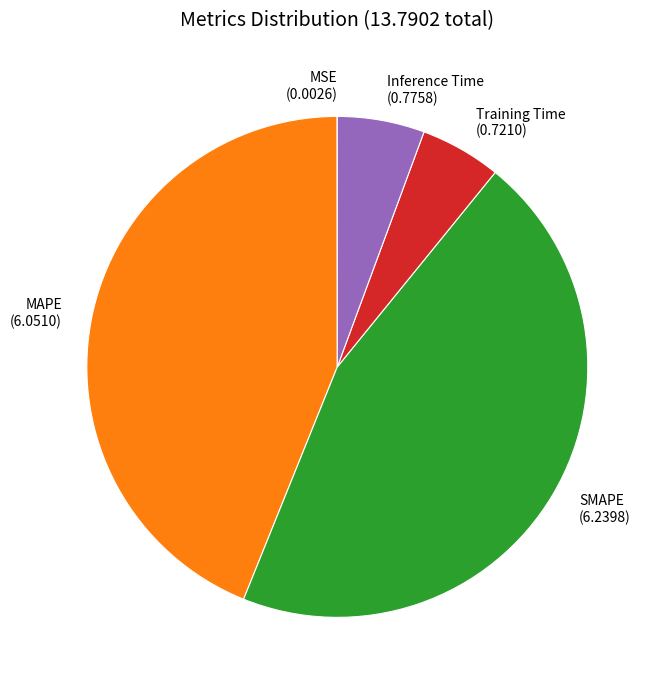

Is the sum of Inference Time (0.7758) and SMAPE (6.2398) greater than half?

Yes